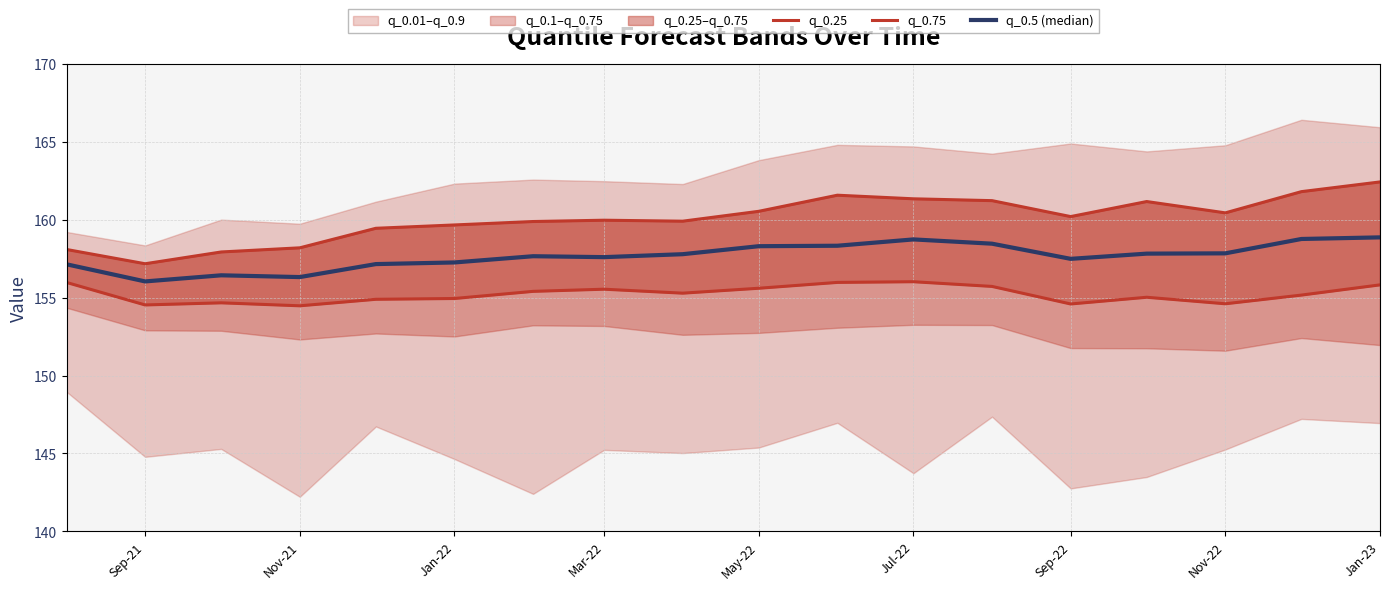

Where does the q_0.75 series first go above 160?

May-22